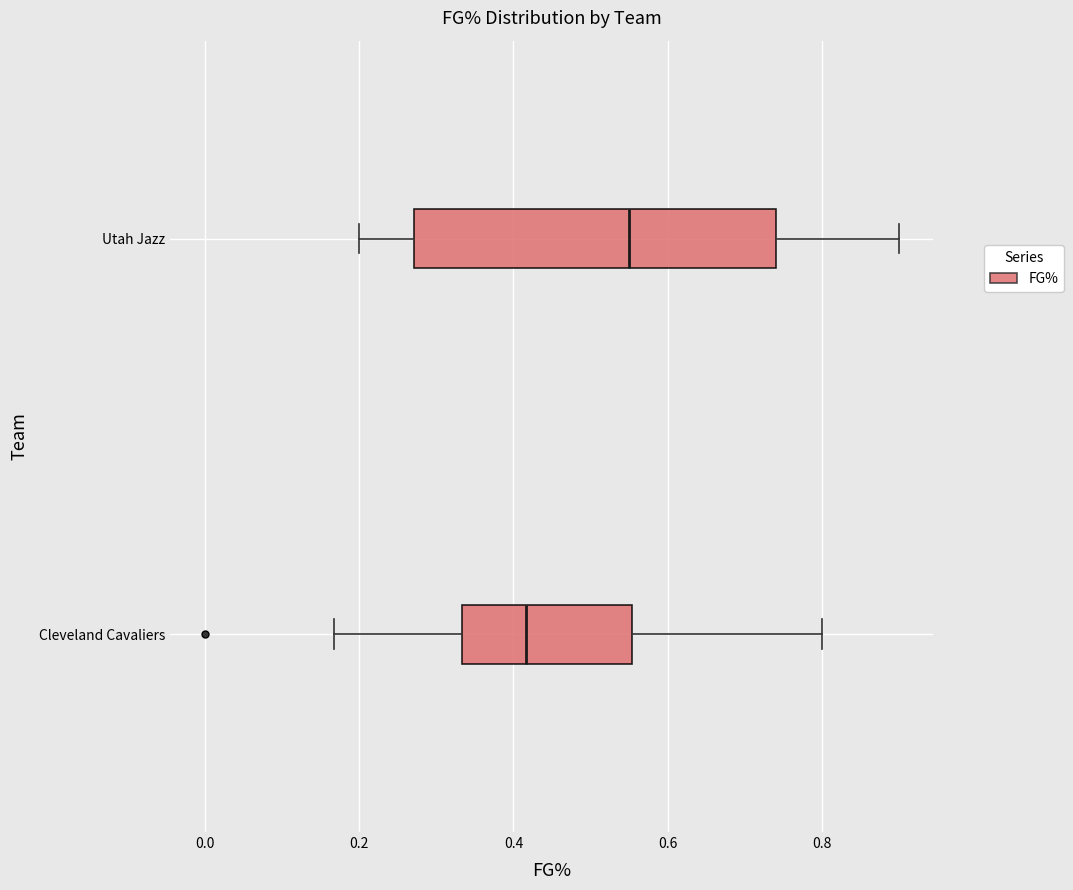

Which box is the widest, from its left edge to its right edge?

Utah Jazz